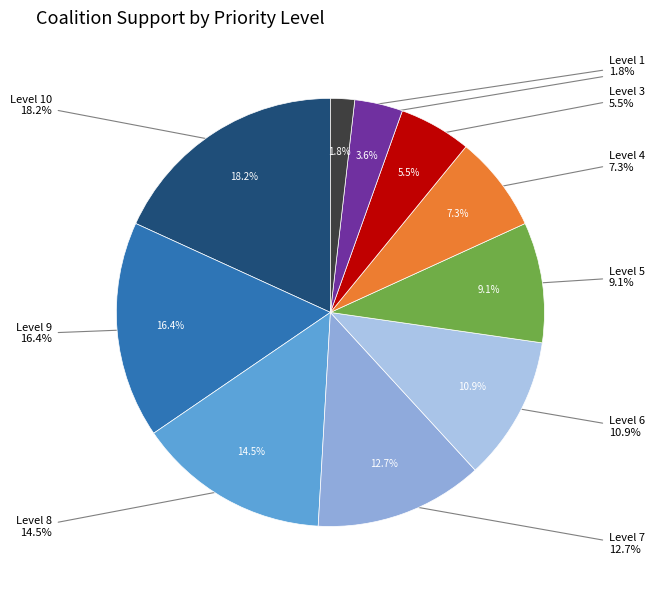

What is the total percentage of 8 and 5?

23.6%